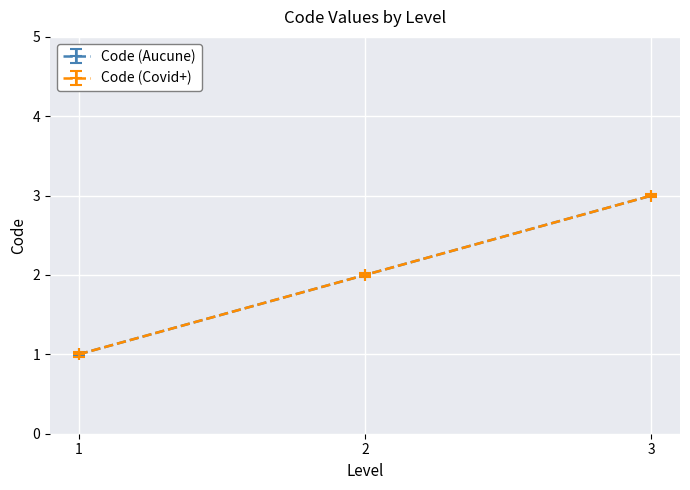

What is the value of the Code (Covid+) point at the 1st from the left?

1.0